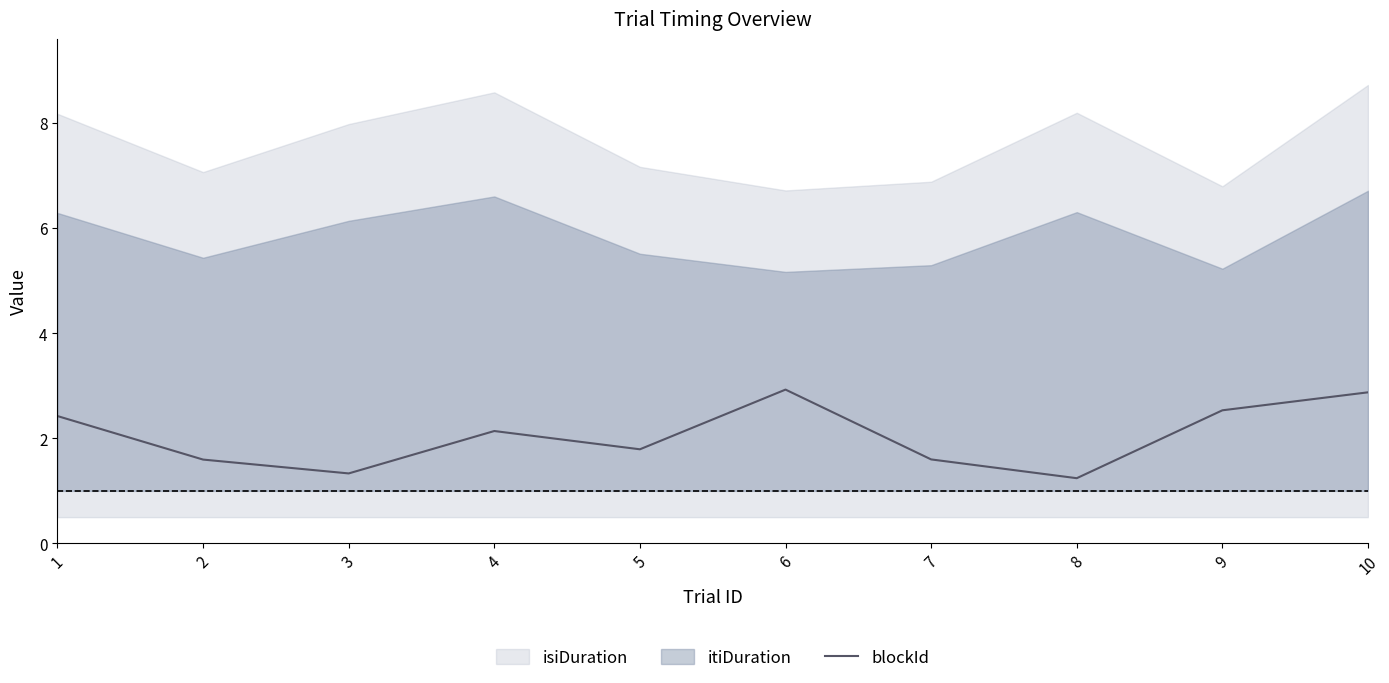

Where does the data first go above 2?

1